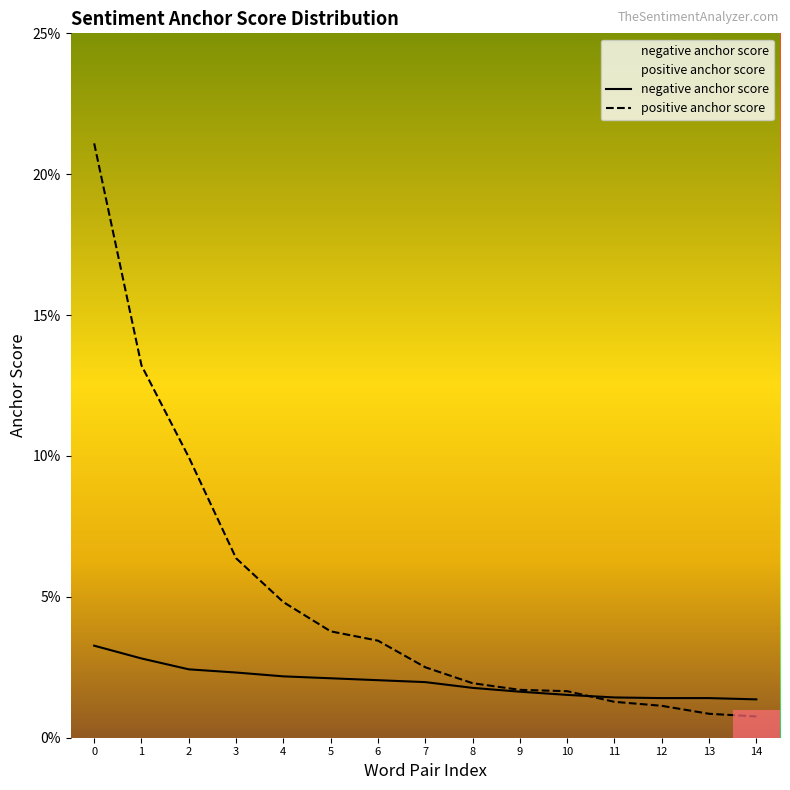

True or false: negative anchor score and positive anchor score cross at least once.

True